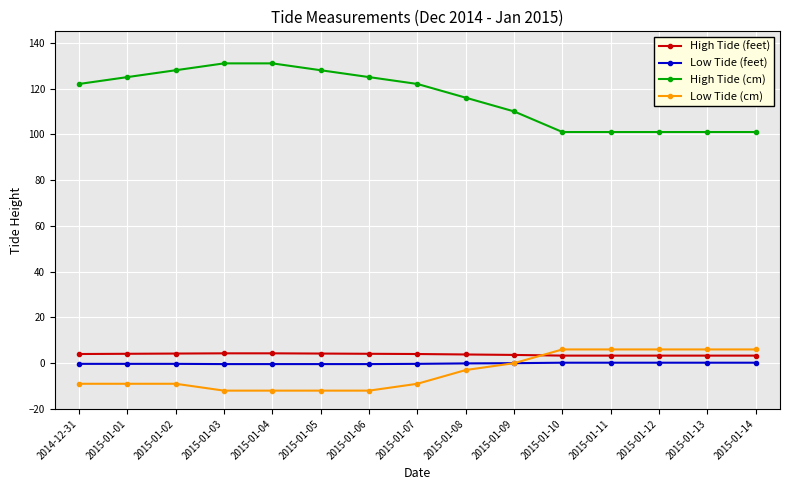

The value of Low Tide (feet) at 2015-01-09 is 0.0. True or false?

True